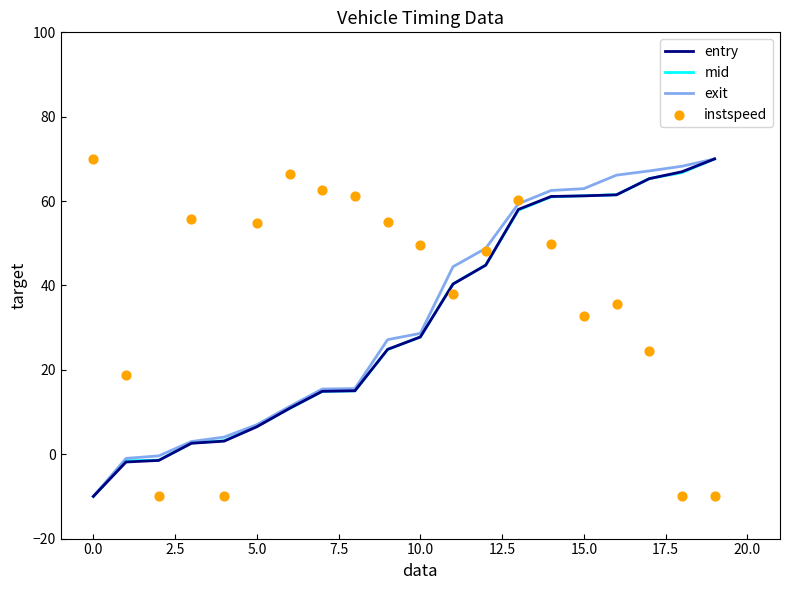

The value of mid at 15.0 is 61.3. True or false?

True